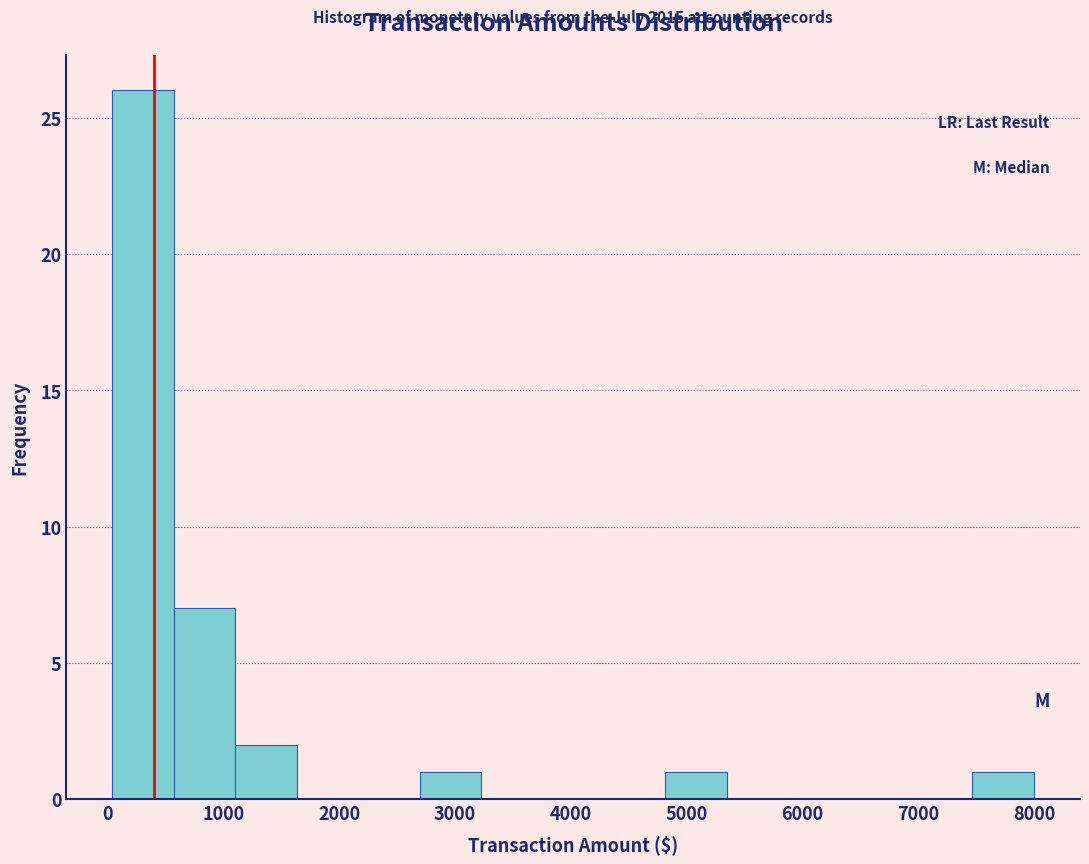

Which range on the x-axis has the tallest bar?

0 to 600